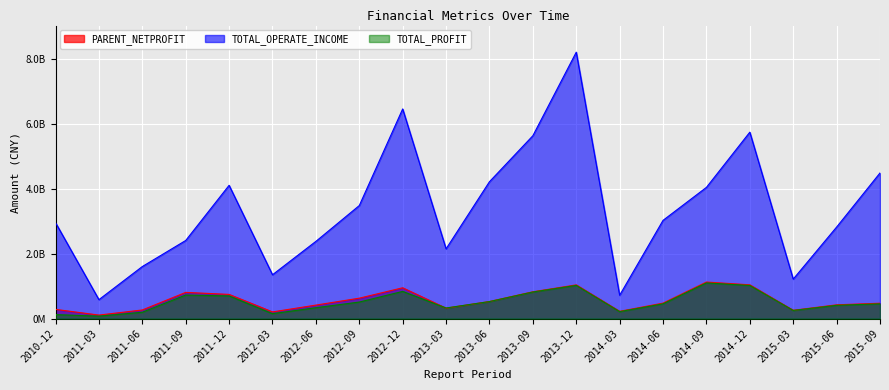

What is the value of the TOTAL_OPERATE_INCOME point at the 5th from the left?

4114325241.8